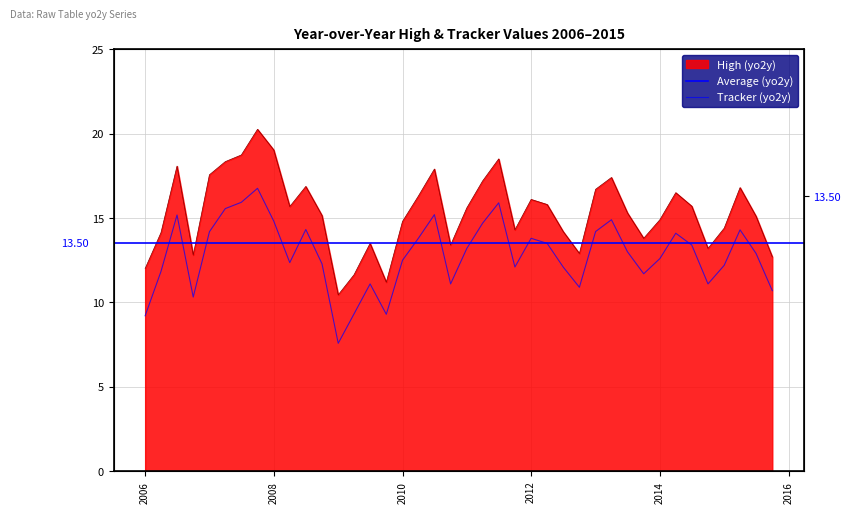

Where is Tracker (yo2y) nearest to the value 12?

2011-10-01